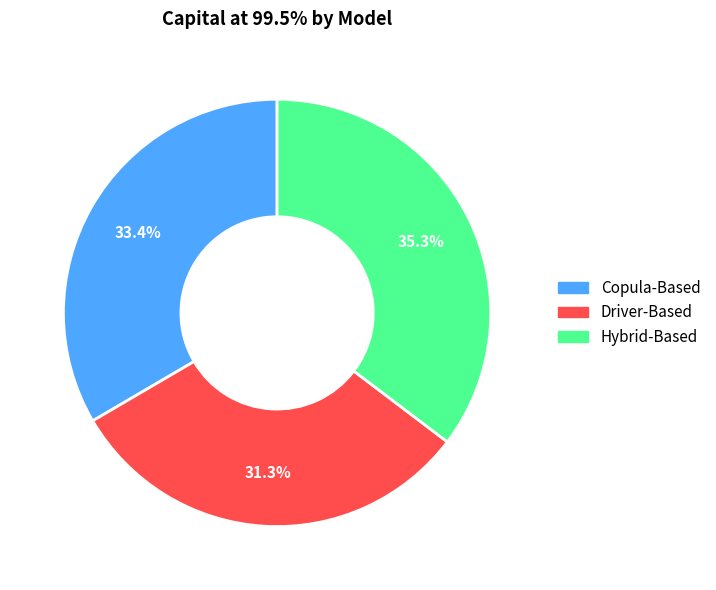

How much of the chart is everything except Driver-Based?

68.7%